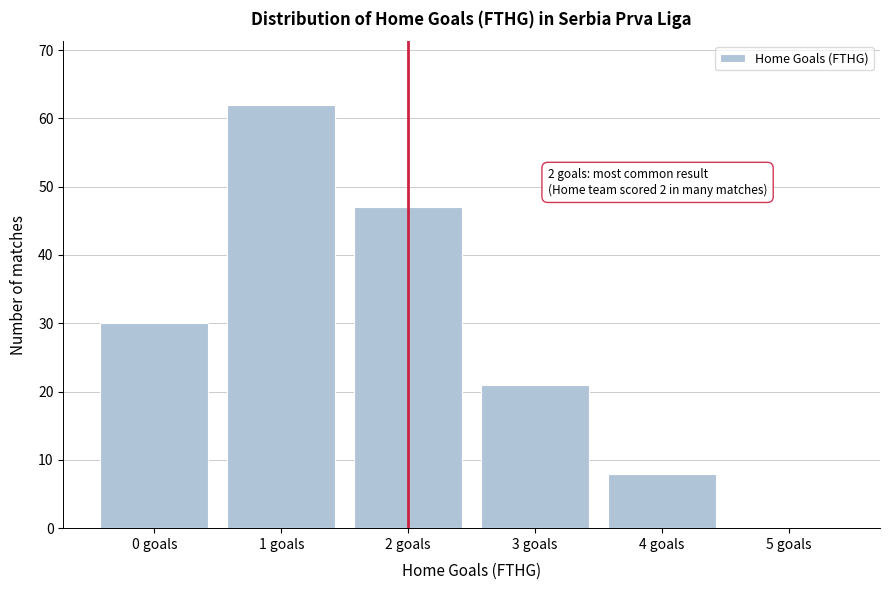

Reading left to right, what are all the values shown in this chart?

0 goals=30	1 goals=62	2 goals=47	3 goals=21	4 goals=8	5 goals=0